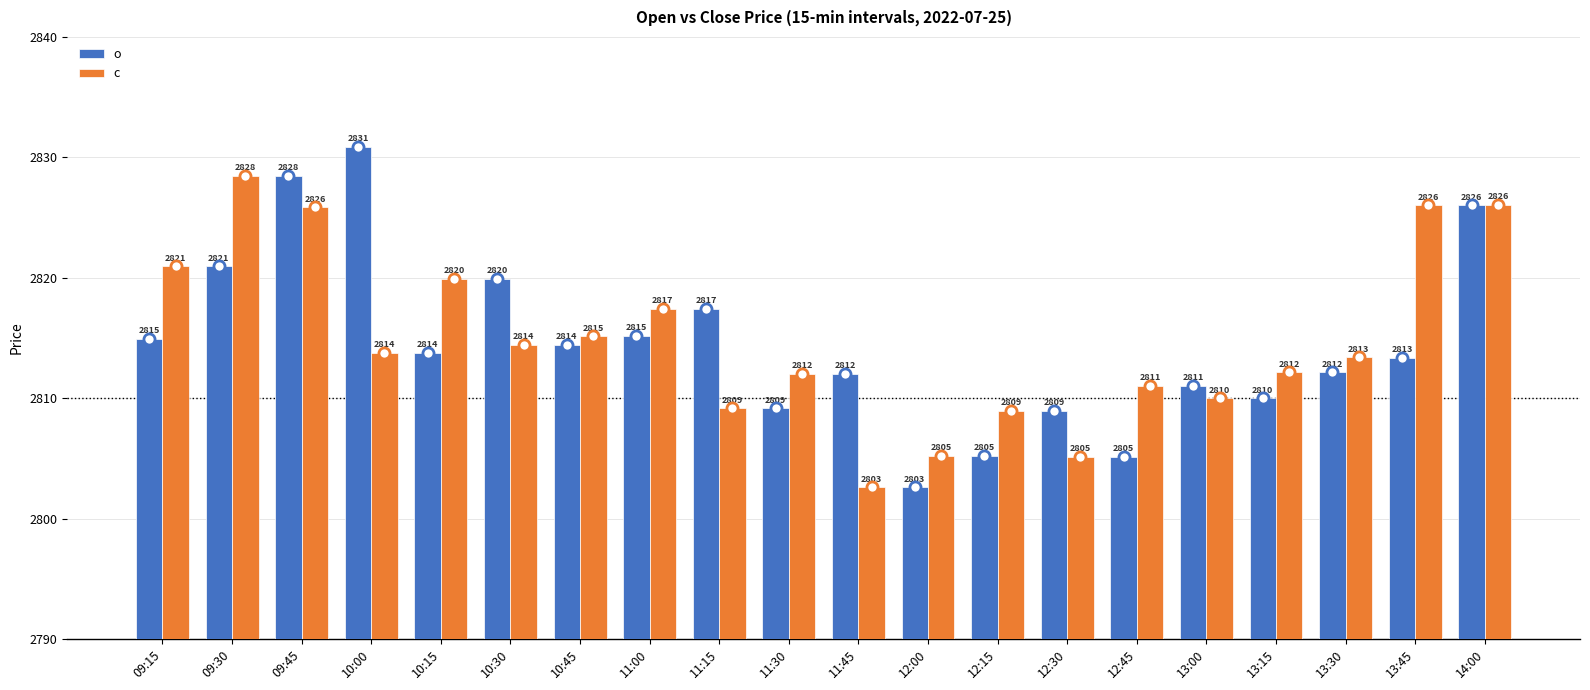

What is the spread (max minus min) of values at 10:45?

0.7